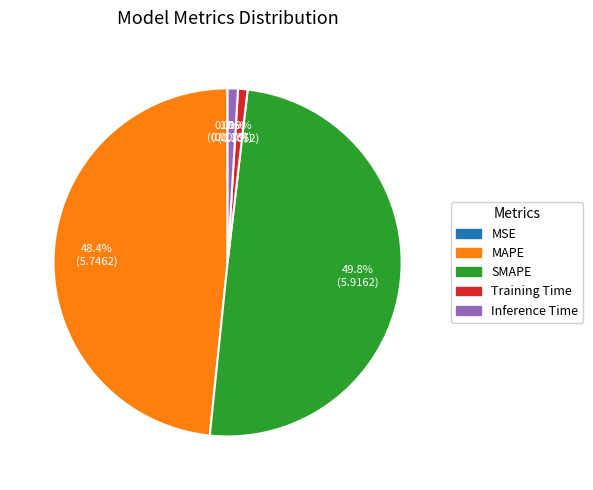

Does Training Time account for over 50% of the chart?

No